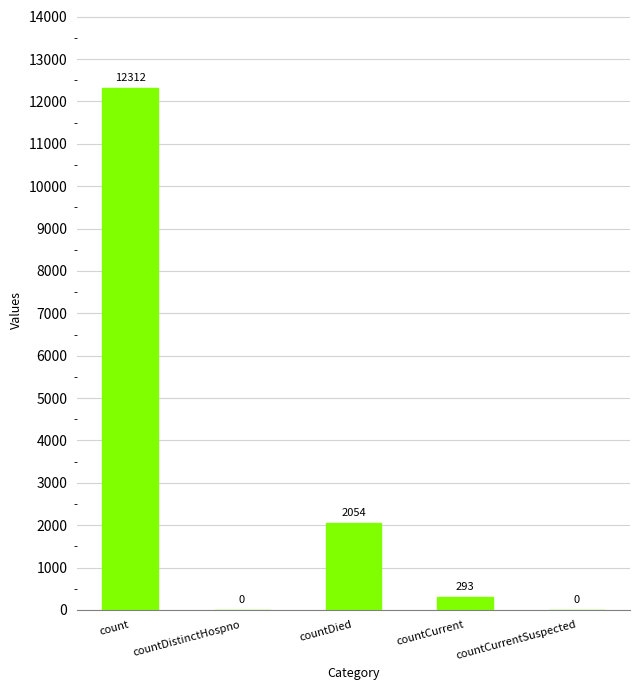

Are the bars grouped side by side (vs. stacked)?

No